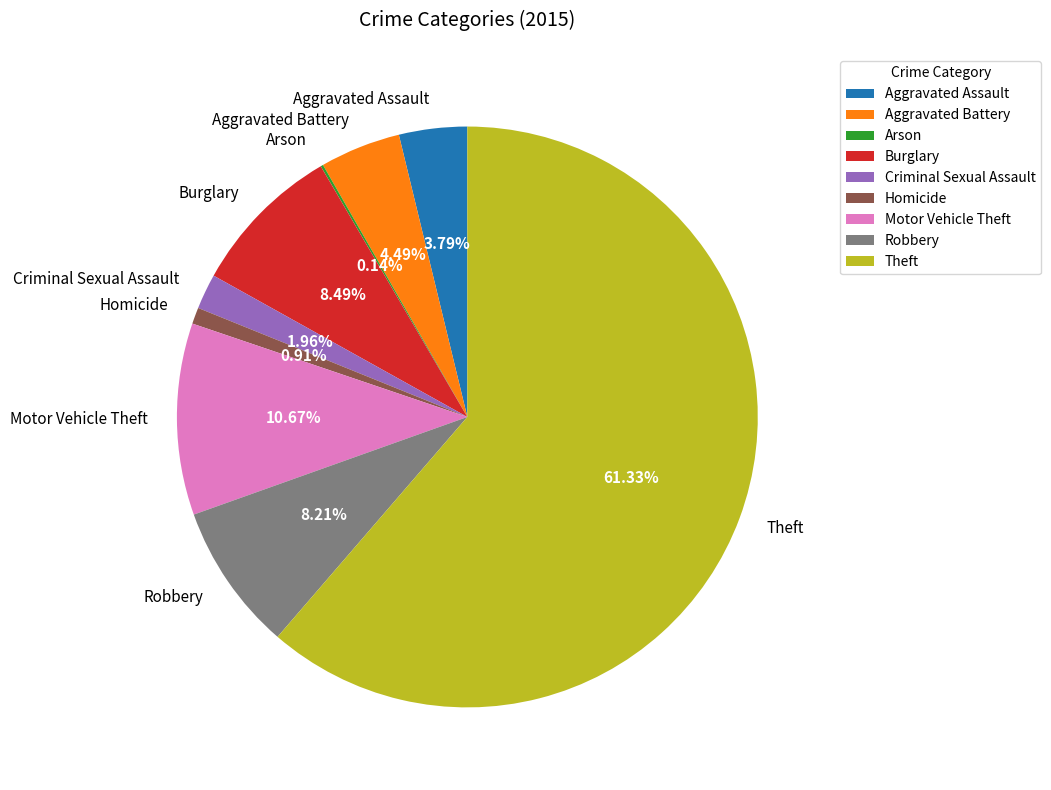

To the nearest percent, what is the difference between the largest and smallest slice percentages?

61%